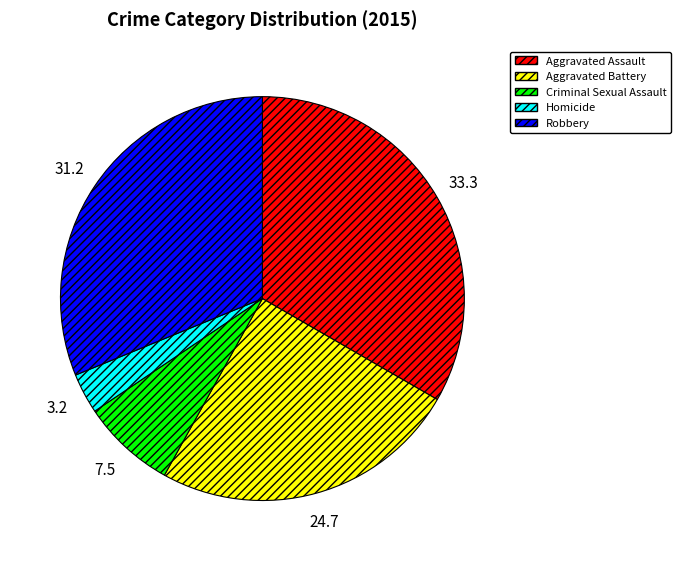

Approximately how many times larger is the value at Criminal Sexual Assault compared to Homicide?

2.3